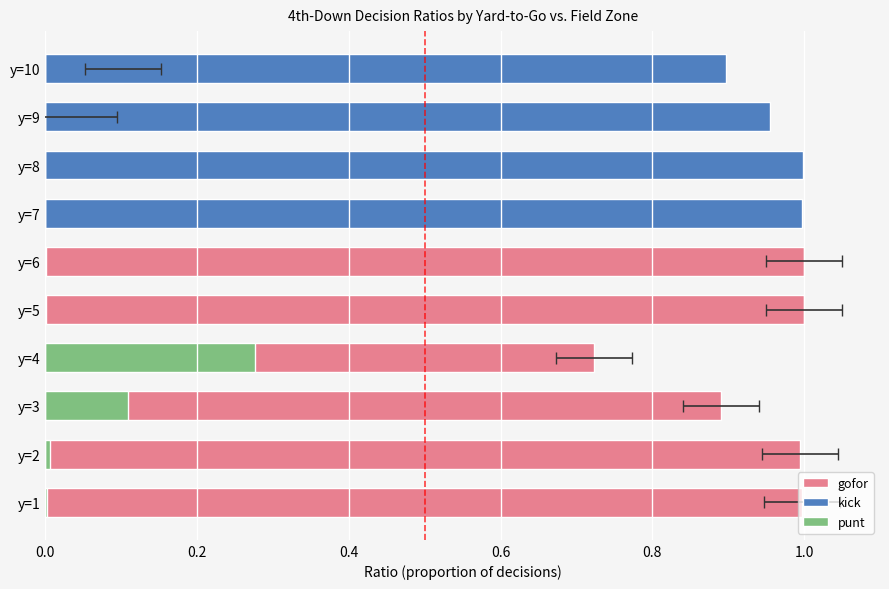

At how many categories does at least one series exceed 0?

10